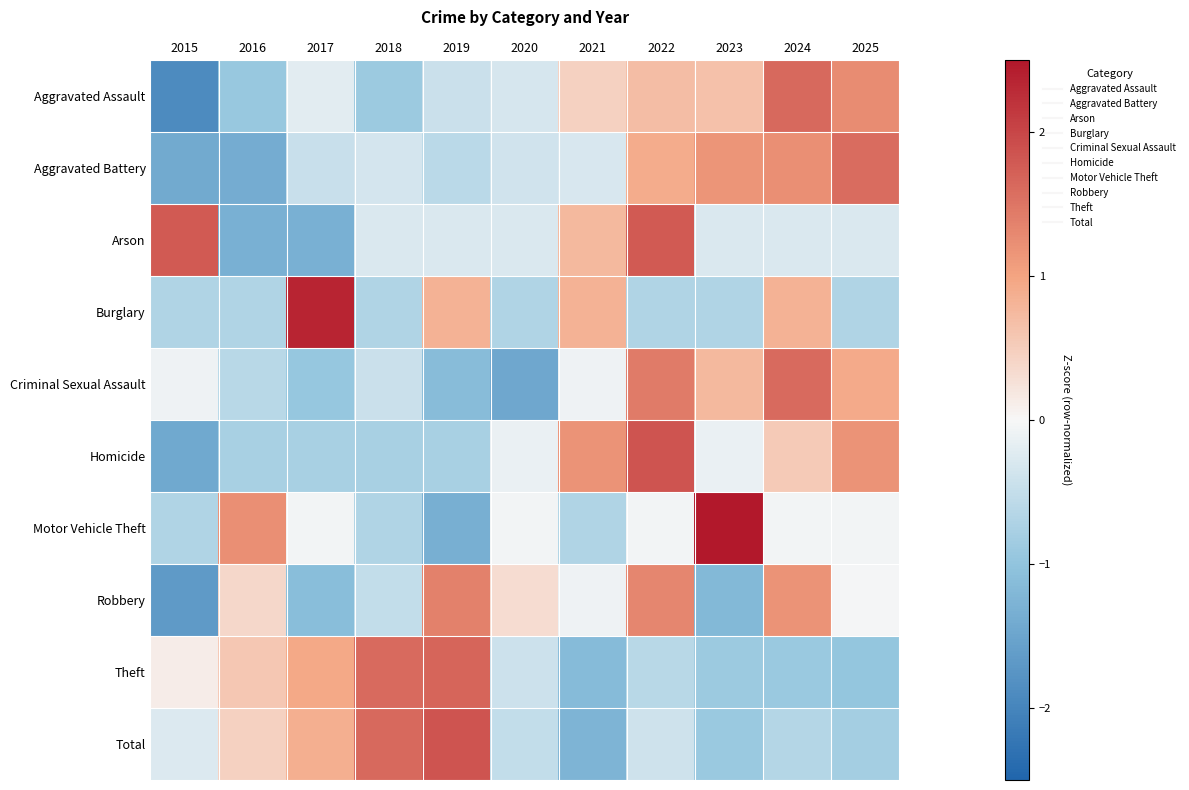

Reading left to right, what are all the values shown in this chart?

Aggravated Assault: 2015=-1.9	2016=-0.9	2017=-0.2	2018=-0.9	2019=-0.4	2020=-0.3	2021=0.5	2022=0.7	2023=0.7	2024=1.6	2025=1.3
Aggravated Battery: 2015=-1.4	2016=-1.4	2017=-0.5	2018=-0.3	2019=-0.6	2020=-0.4	2021=-0.3	2022=0.9	2023=1.2	2024=1.2	2025=1.6
Arson: 2015=1.8	2016=-1.3	2017=-1.3	2018=-0.3	2019=-0.3	2020=-0.3	2021=0.8	2022=1.8	2023=-0.3	2024=-0.3	2025=-0.3
Burglary: 2015=-0.7	2016=-0.7	2017=2.4	2018=-0.7	2019=0.8	2020=-0.7	2021=0.8	2022=-0.7	2023=-0.7	2024=0.8	2025=-0.7
Criminal Sexual Assault: 2015=-0.1	2016=-0.6	2017=-0.9	2018=-0.4	2019=-1.1	2020=-1.5	2021=-0.1	2022=1.4	2023=0.8	2024=1.6	2025=0.9
Homicide: 2015=-1.4	2016=-0.8	2017=-0.8	2018=-0.8	2019=-0.8	2020=-0.1	2021=1.2	2022=1.8	2023=-0.1	2024=0.5	2025=1.2
Motor Vehicle Theft: 2015=-0.7	2016=1.2	2017=-0.1	2018=-0.7	2019=-1.3	2020=-0.1	2021=-0.7	2022=-0.1	2023=2.5	2024=-0.1	2025=-0.1
Robbery: 2015=-1.7	2016=0.4	2017=-1.1	2018=-0.5	2019=1.4	2020=0.3	2021=-0.1	2022=1.3	2023=-1.2	2024=1.2	2025=-0.0
Theft: 2015=0.1	2016=0.6	2017=0.9	2018=1.6	2019=1.7	2020=-0.4	2021=-1.1	2022=-0.6	2023=-0.9	2024=-0.9	2025=-1.0
Total: 2015=-0.3	2016=0.5	2017=0.9	2018=1.6	2019=1.8	2020=-0.5	2021=-1.3	2022=-0.4	2023=-0.9	2024=-0.6	2025=-0.8